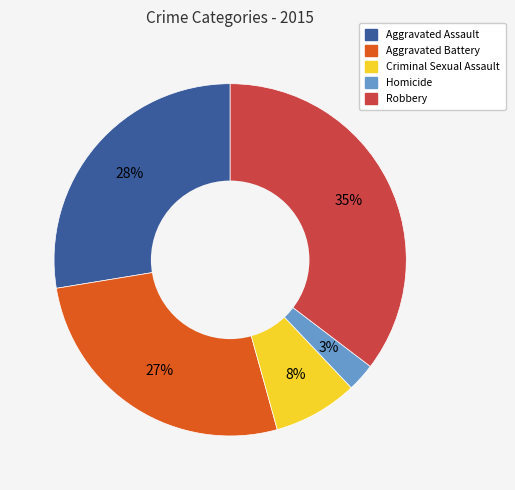

Is it true that Aggravated Assault is 35% of the pie?

False